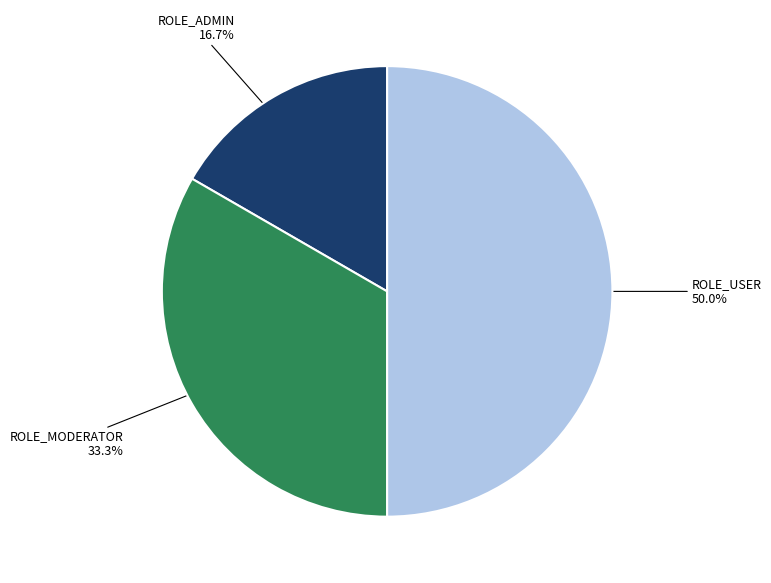

Count the number of slices in the pie.

3